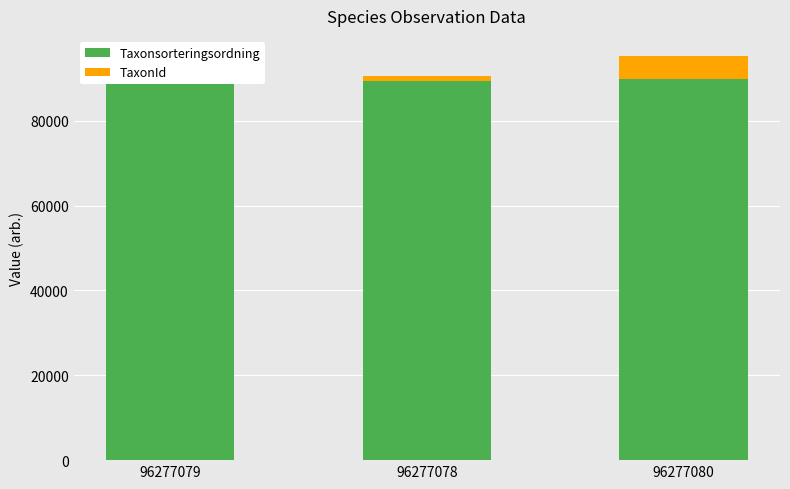

What is the sum of all TaxonId values?

12072